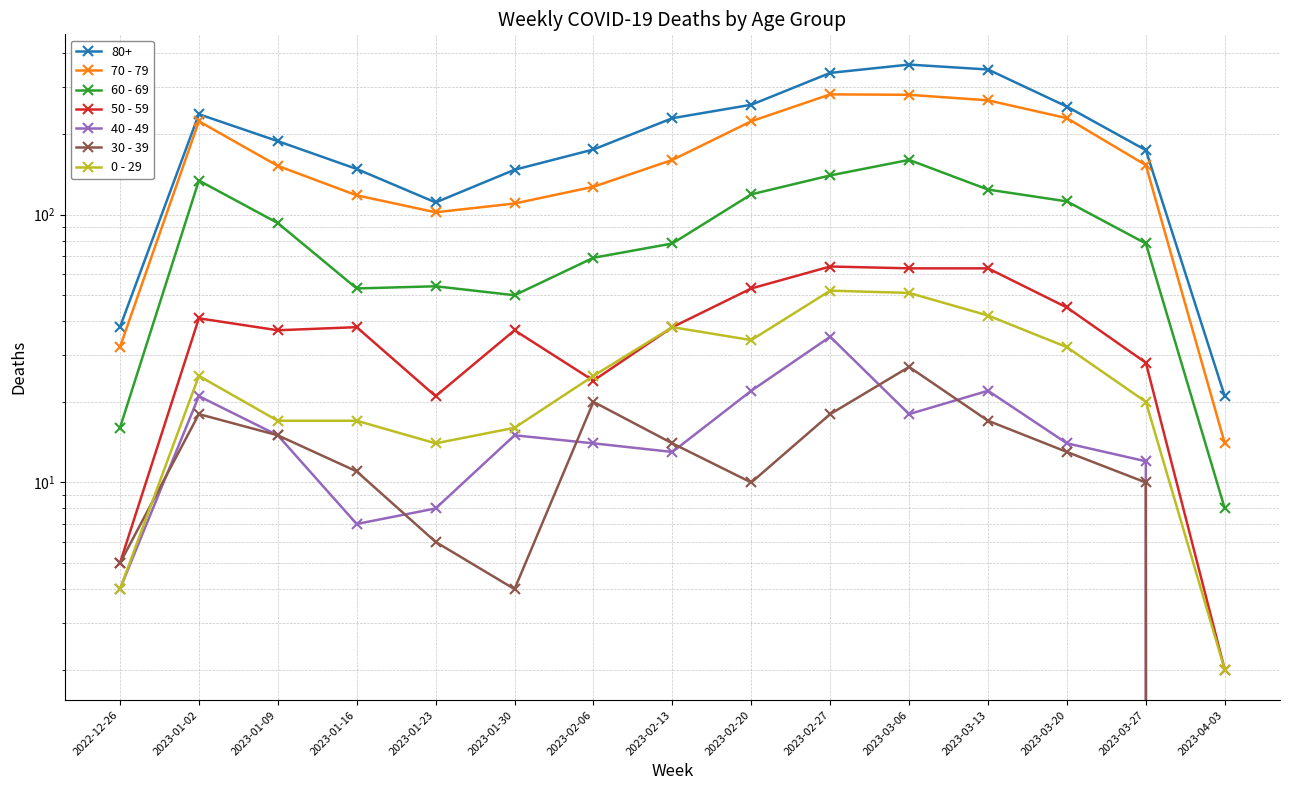

Which category has the lowest value in the 60 - 69 series?

2023-04-03